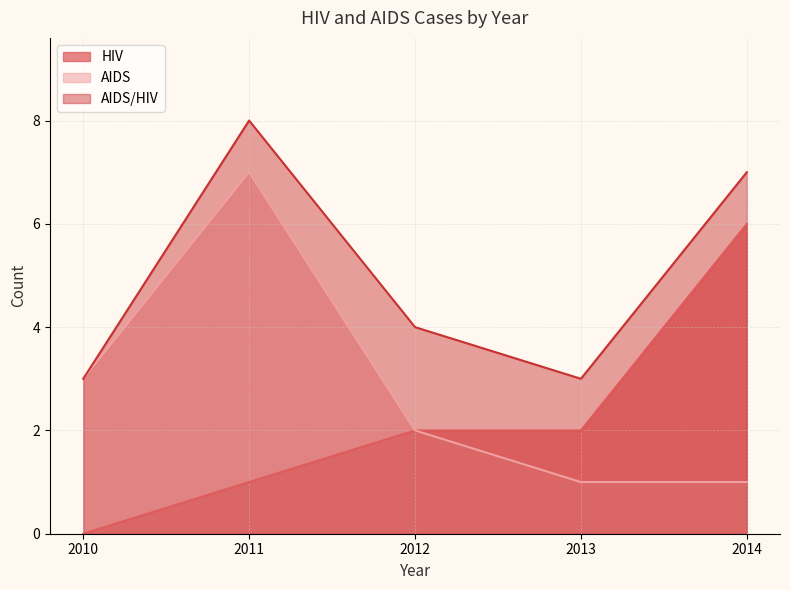

How many series are shown in this chart?

3